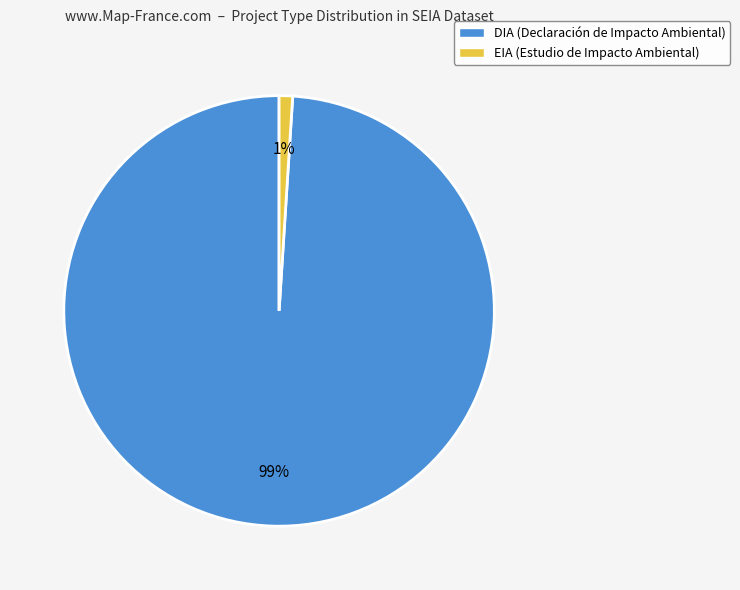

What is the largest slice in the pie chart?

DIA